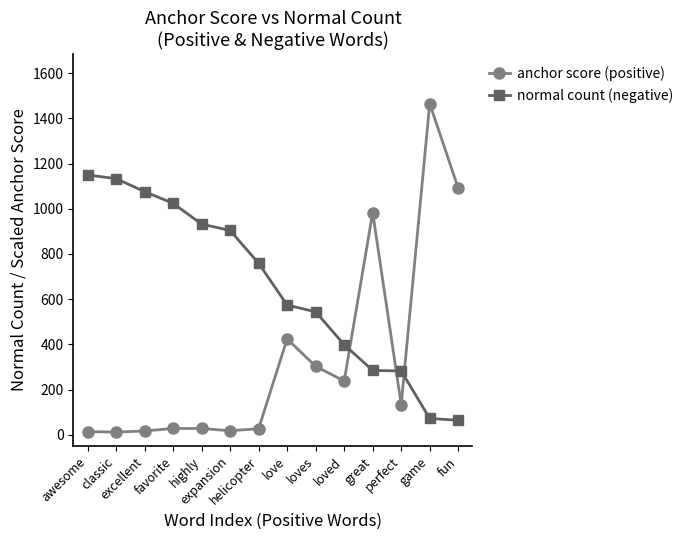

At which category is the sum across all series the highest?

game